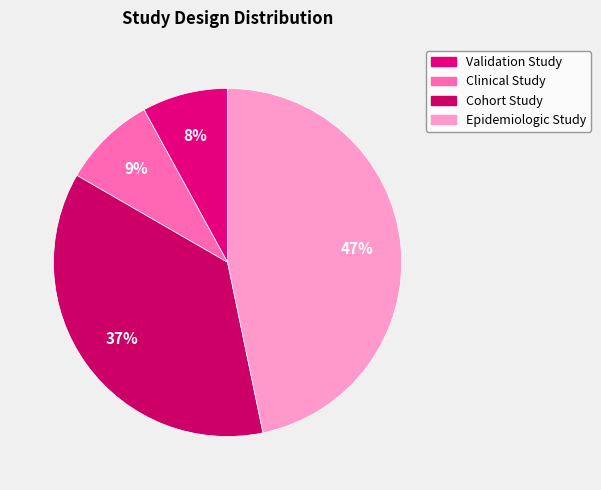

How many slices are in this pie chart?

4